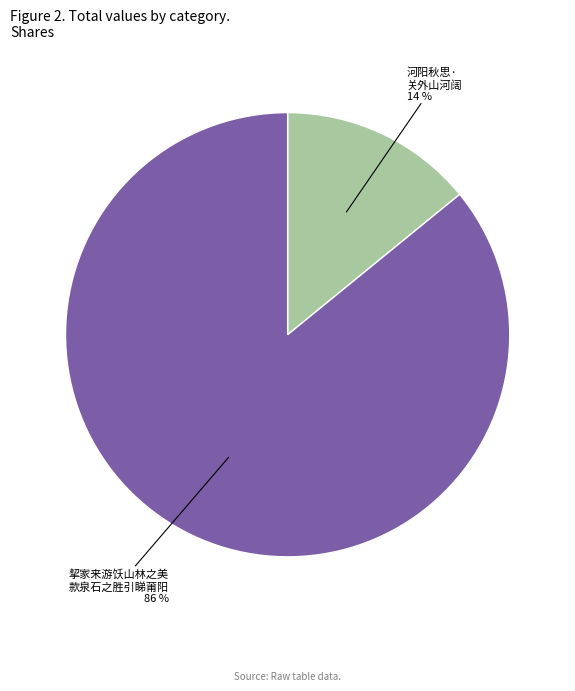

To the nearest percent, what is the difference between the largest and smallest slice percentages?

72%